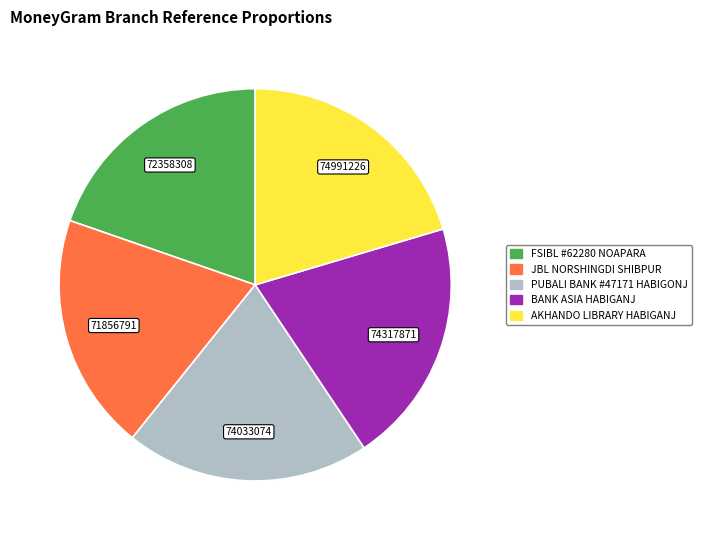

How many slices are in this pie chart?

5